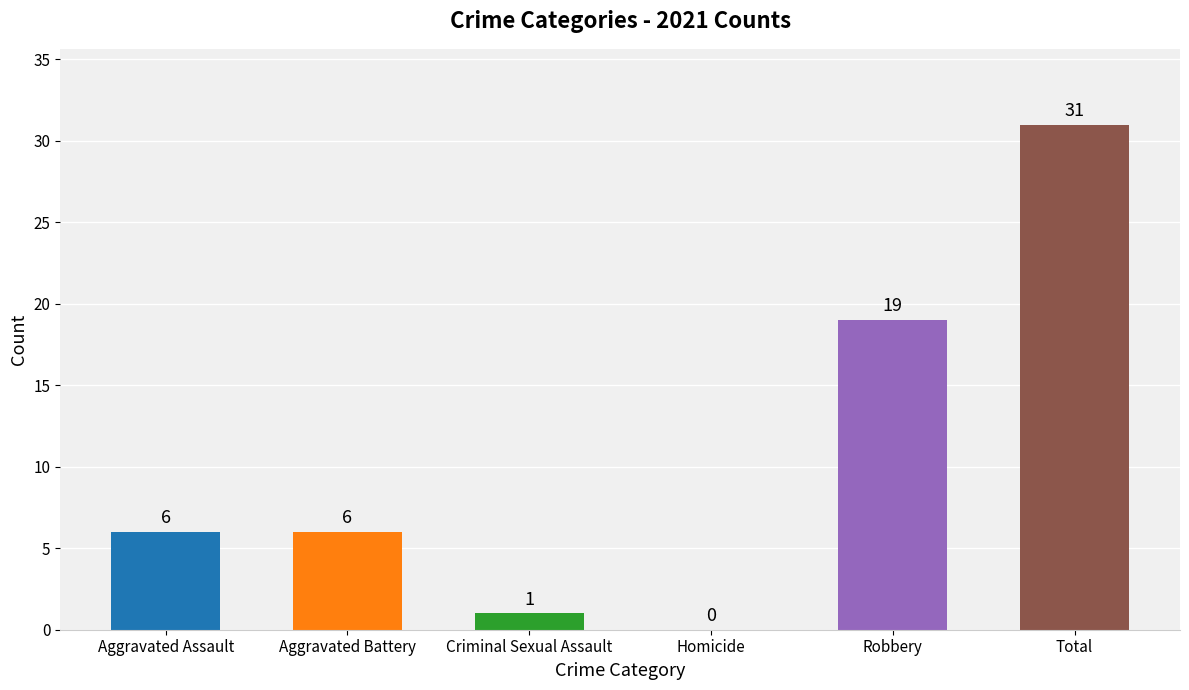

How many values are above zero?

5